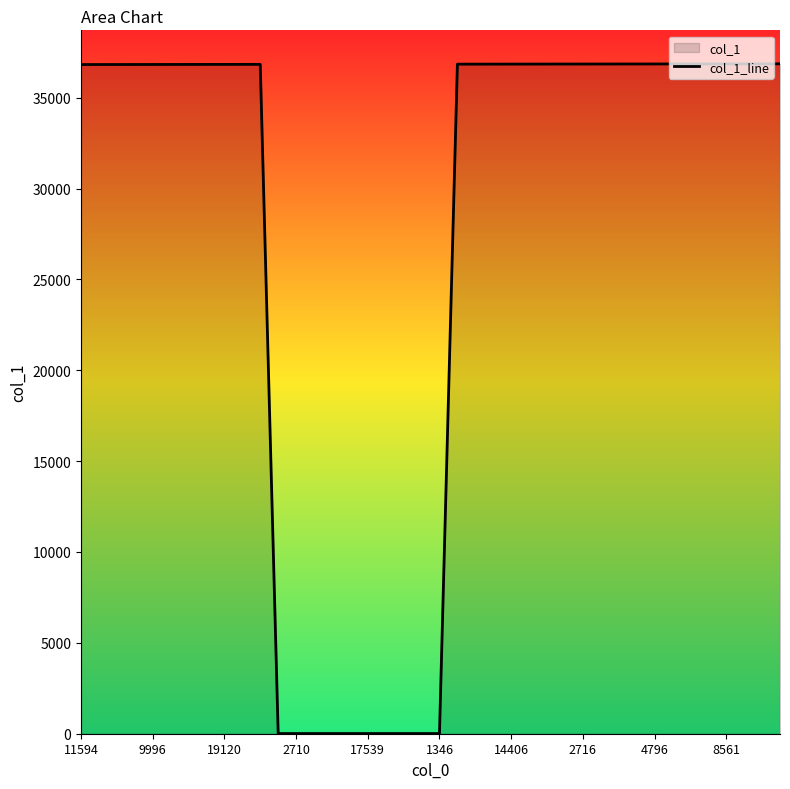

True or false: there are more than 2 points higher than both neighbors.

False